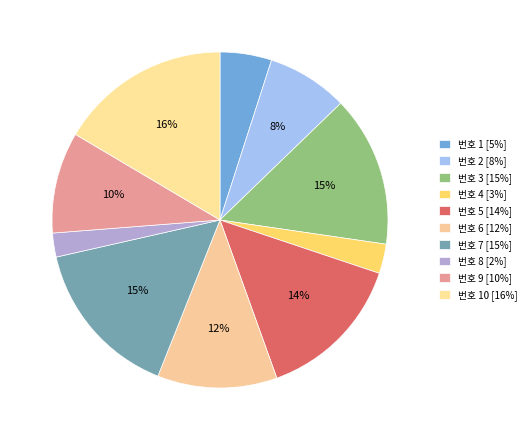

How many slices are in this pie chart?

10